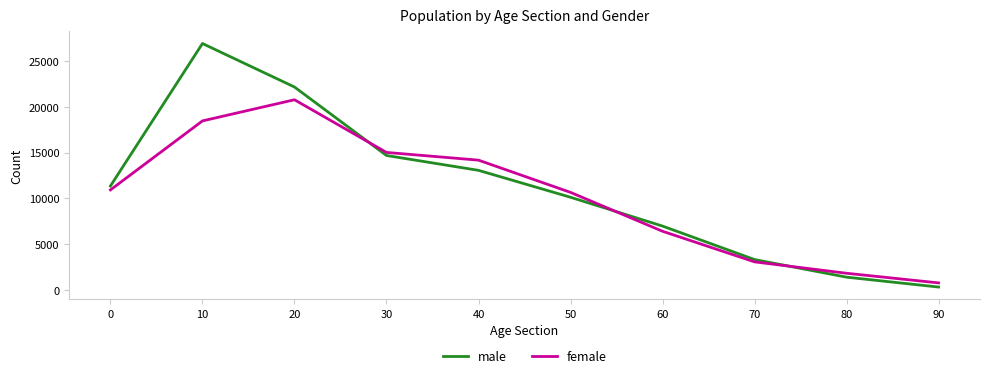

What is the sum of all male values?

110412